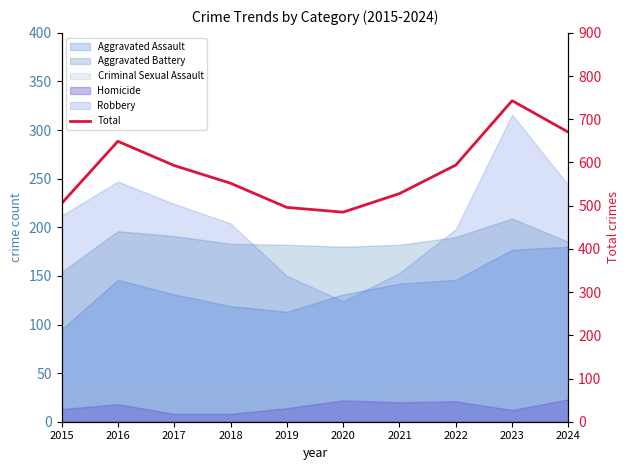

List the labels in order of value, smallest first.

2020, 2019, 2015, 2021, 2018, 2017, 2022, 2016, 2024, 2023